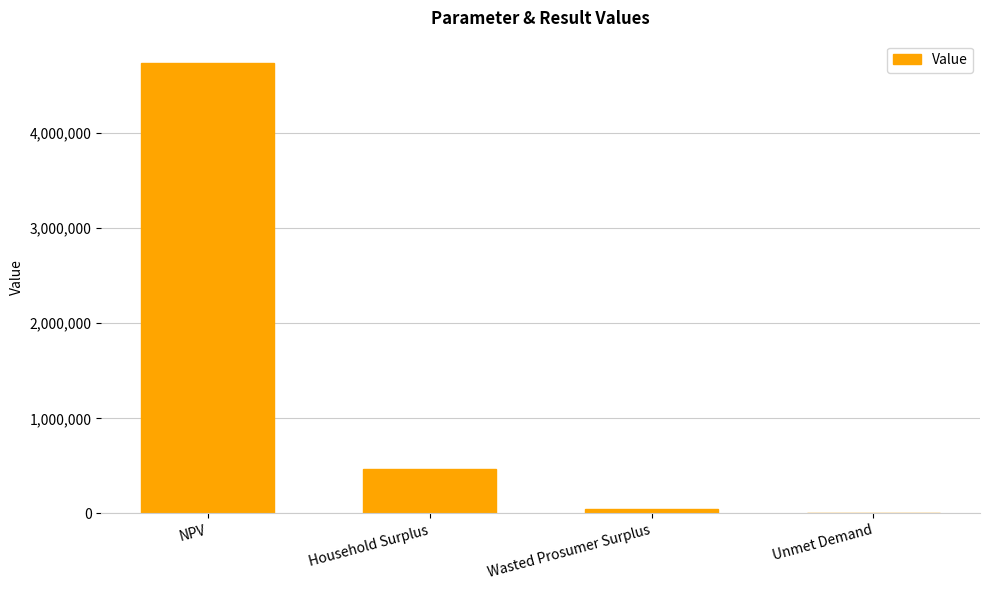

What is the maximum value shown in the chart?

4733339.2